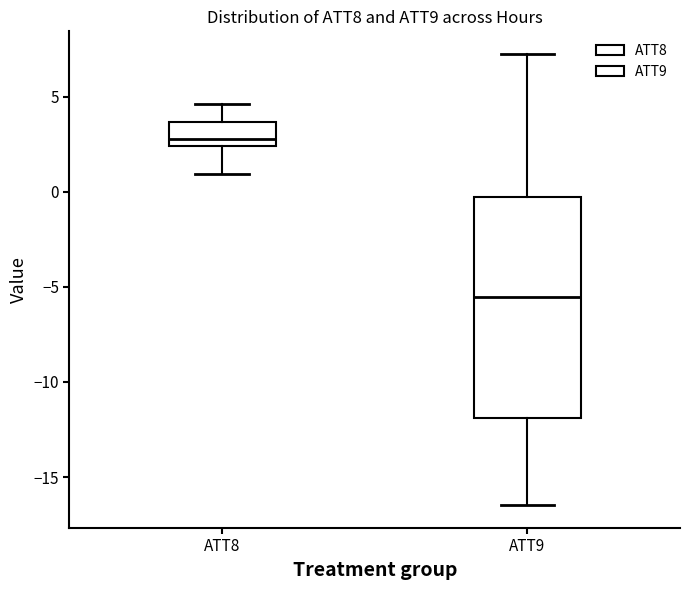

Where does the median line of the box for ATT8 sit on the y-axis? The values are not printed on the chart, so give them approximately, as read against the axis.

3.0